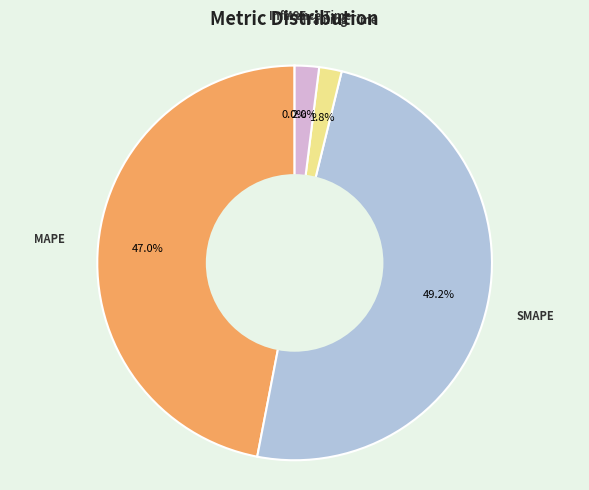

Combined, what portion of the pie is MAPE and SMAPE?

96.2%